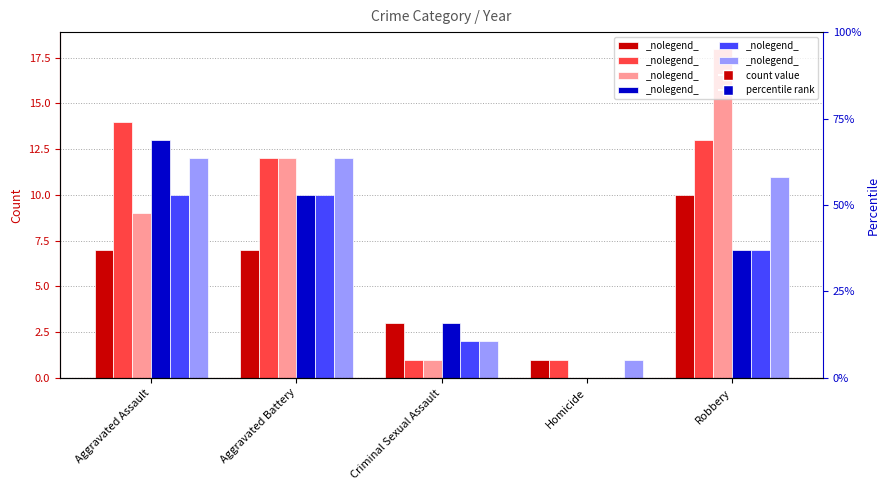

Are the bars horizontal?

No